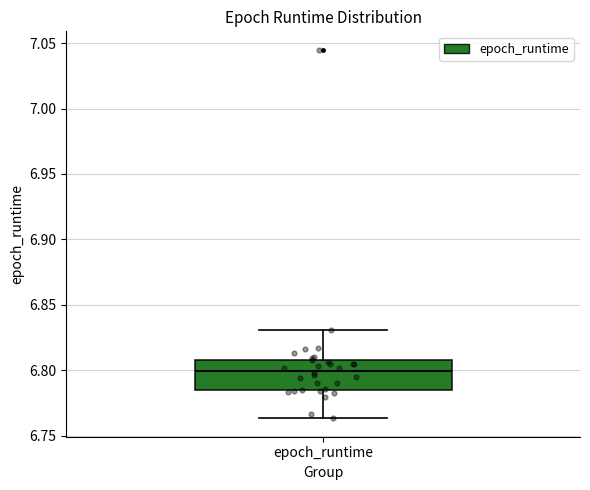

Where does the upper whisker of the box for epoch_runtime end on the y-axis? The values are not printed on the chart, so give them approximately, as read against the axis.

6.830